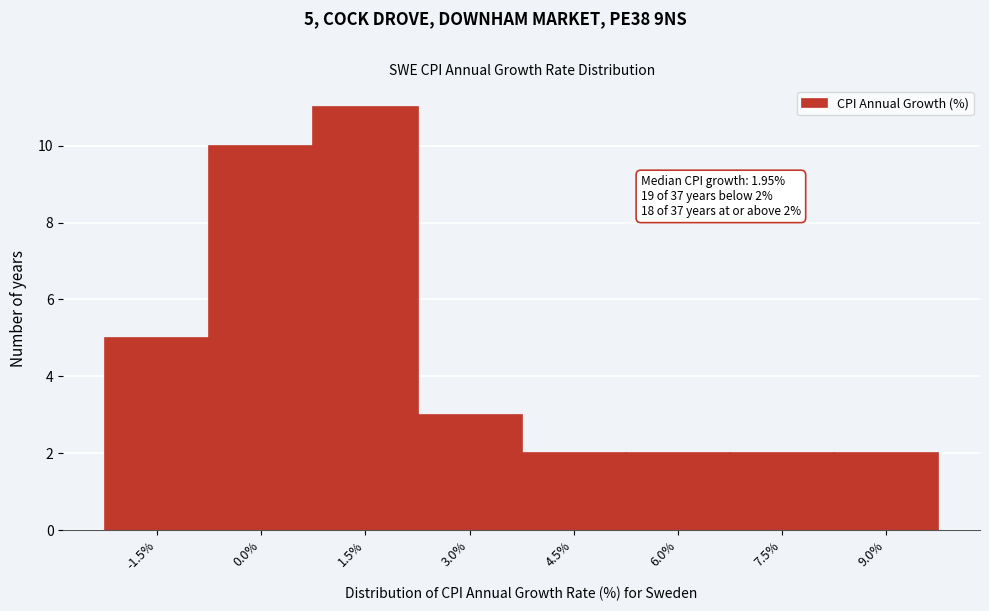

Reading left to right, list all the values displayed in this chart.

5	10	11	3	2	2	2	2